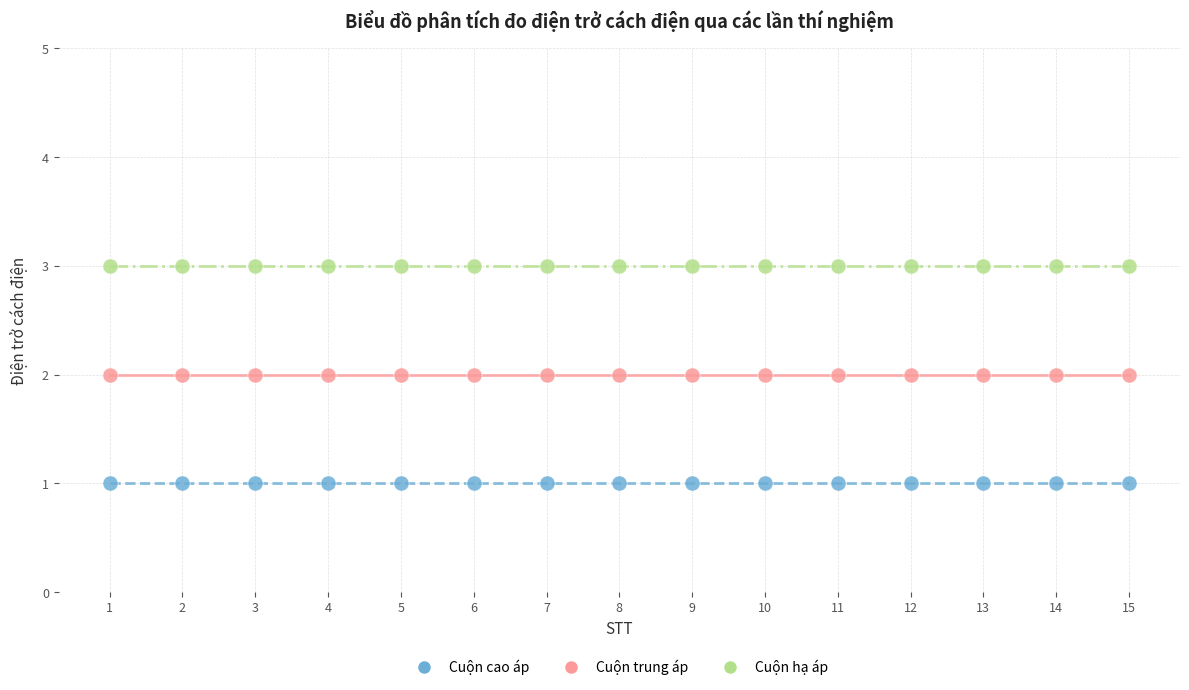

Which series reaches the maximum Y coordinate?

Cuộn hạ áp